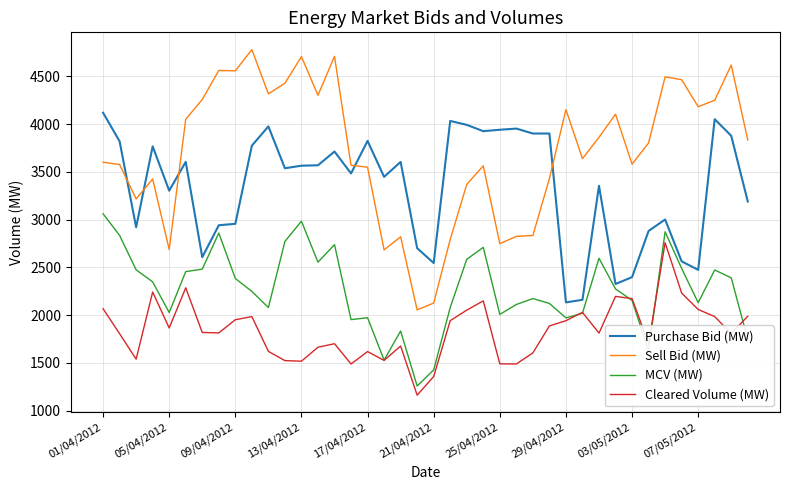

What is the greatest value displayed?

4779.7